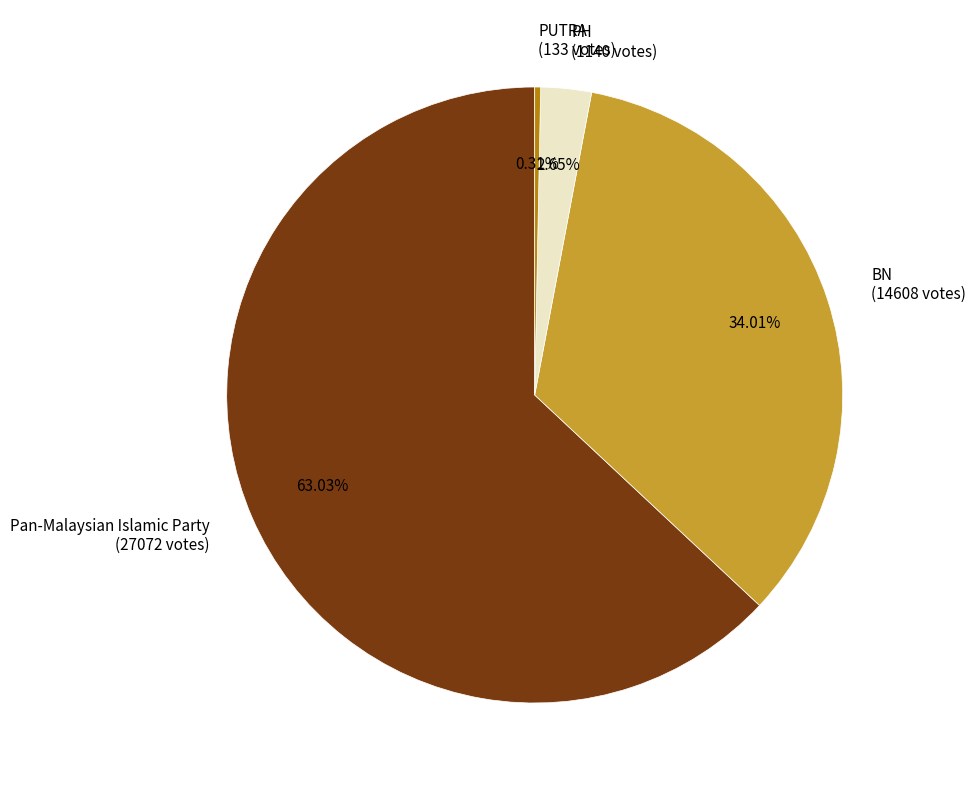

The BN slice represents 34% of the pie. True or false?

True